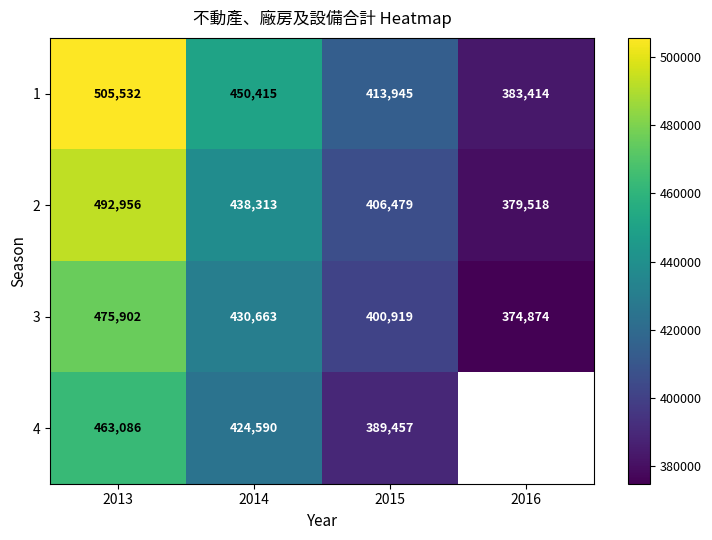

Which category has the highest value in the 2 series?

2013